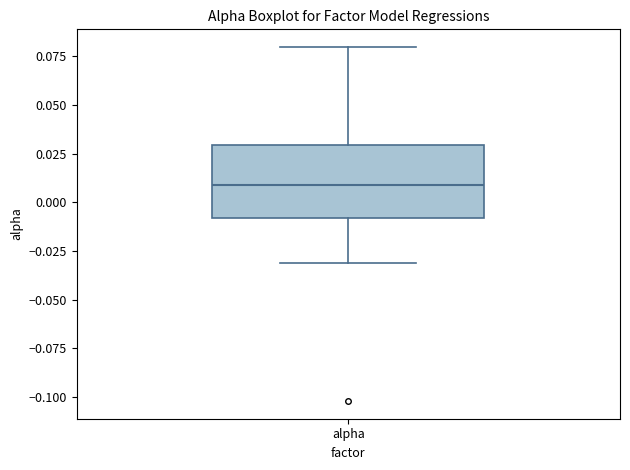

Transcribe this box plot: give where the median line is, the range the box spans, and where the two whiskers end, as read against the y-axis. The values are not printed on the chart, so give them approximately, as read against the axis.

median 0.01, box -0.01 to 0.03, whiskers -0.03 to 0.08